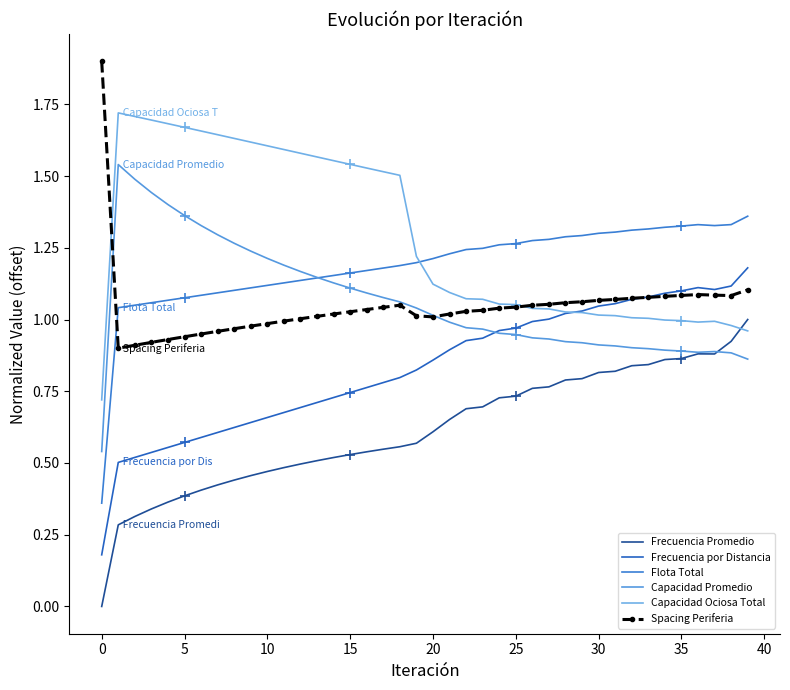

True or false: Frecuencia por Distancia has a value of 0.7 at 13.

True